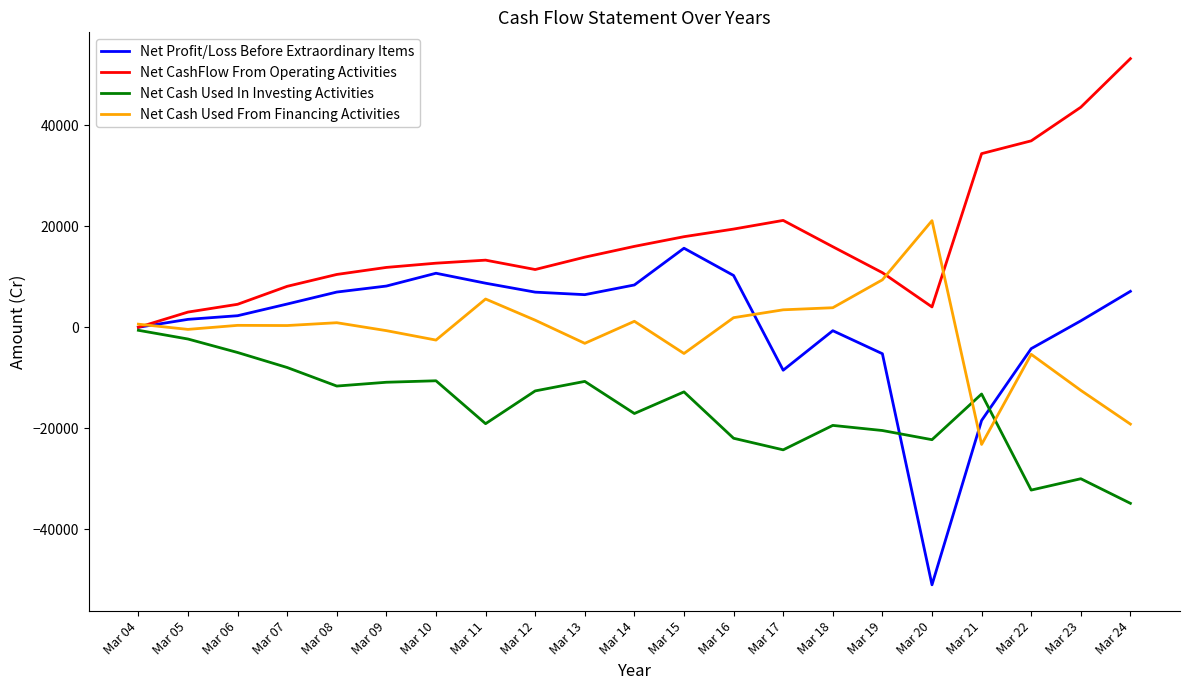

At which label is Net CashFlow From Operating Activities closest to 26600?

Mar 17